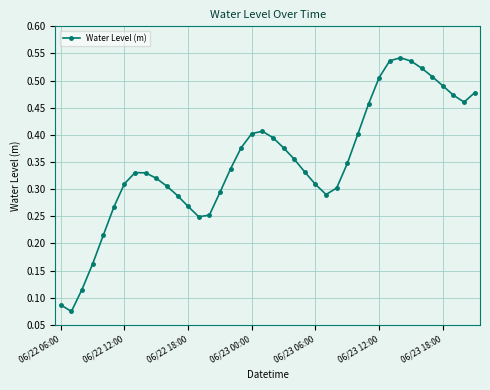

What is the sum of all values?

14.0